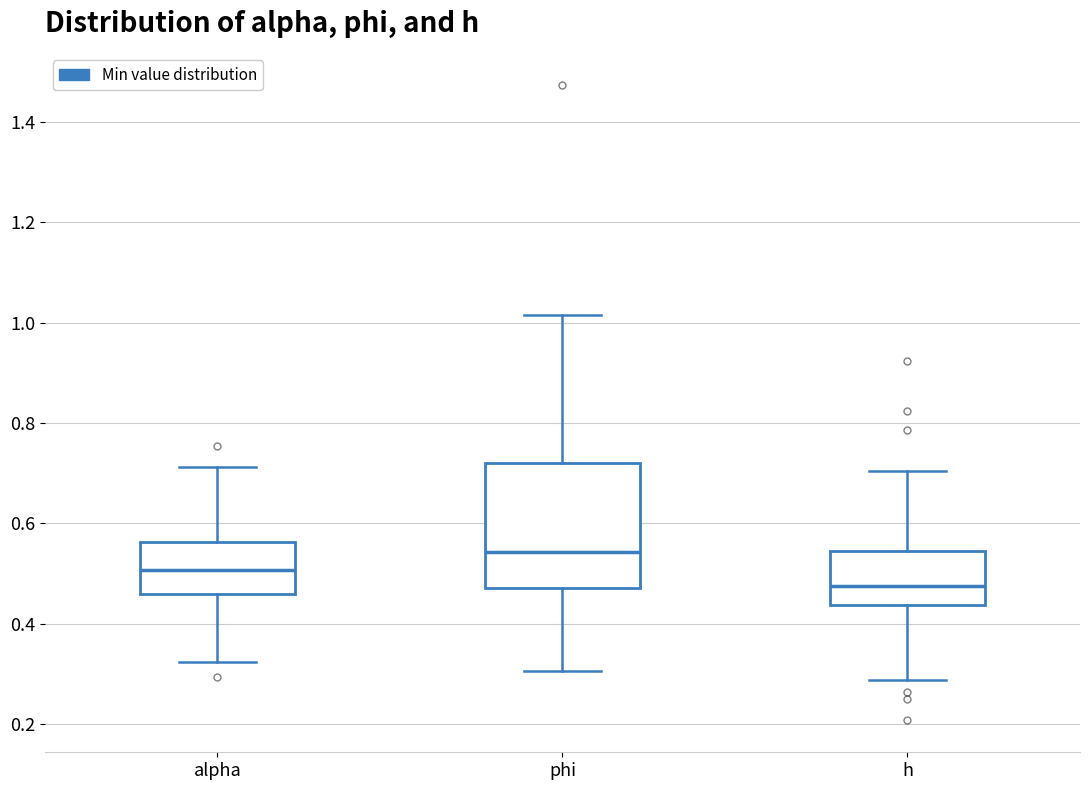

Which box has the highest median line?

phi